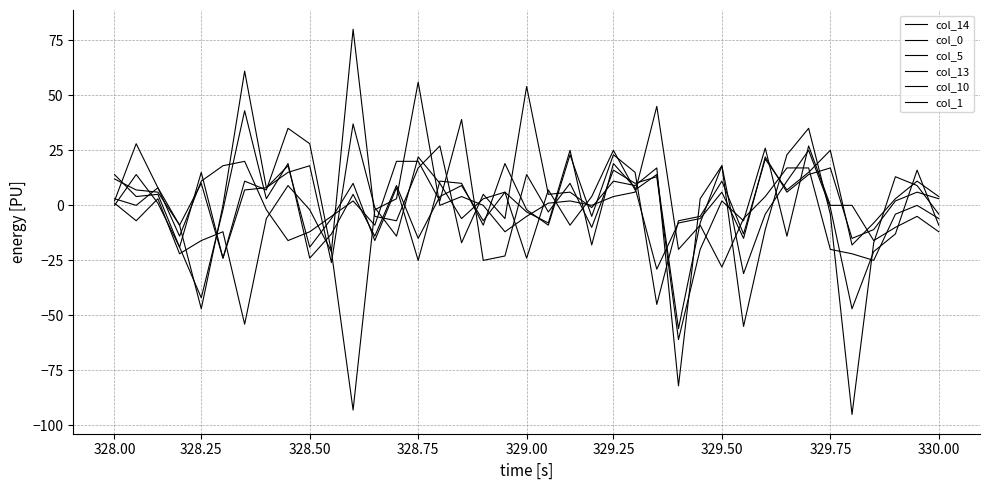

Does the chart display data point markers on the line(s)?

No